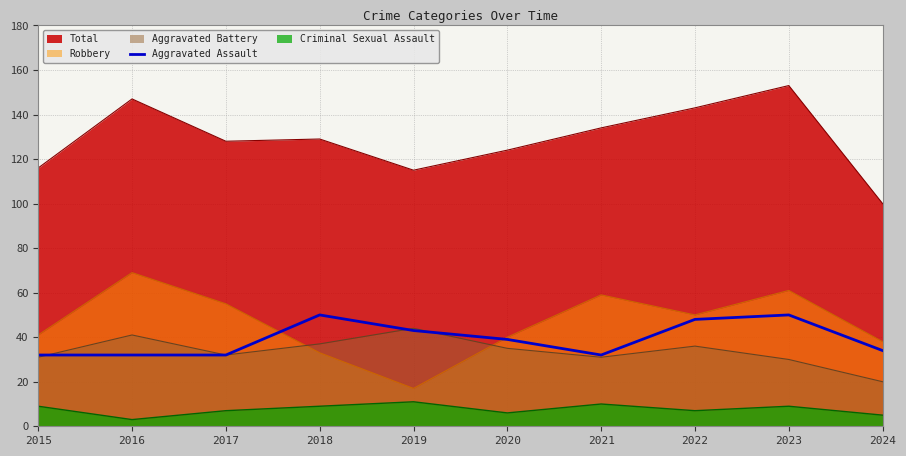

What is the minimum value for Total?

100